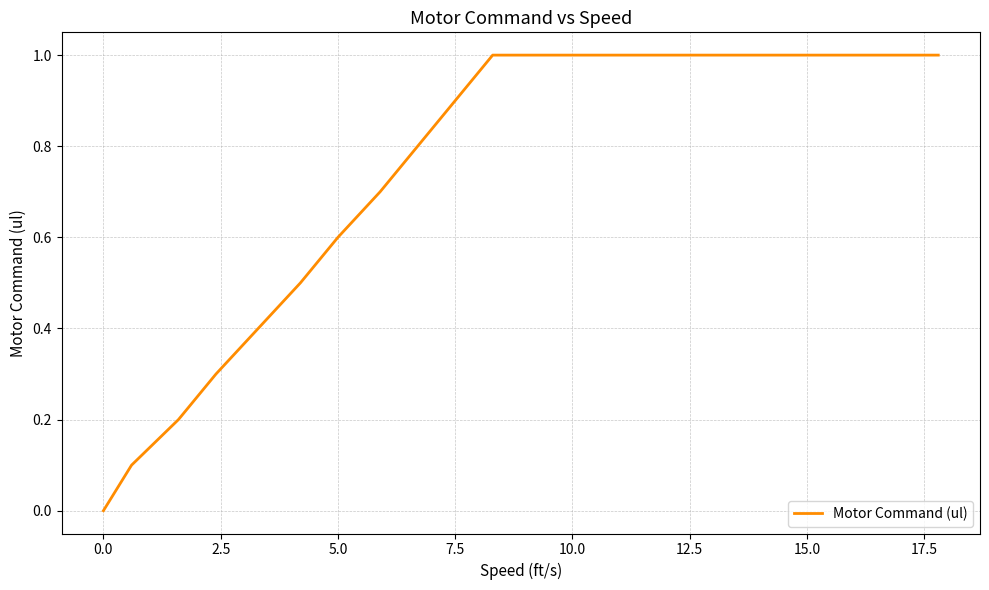

What is the greatest value displayed?

1.0